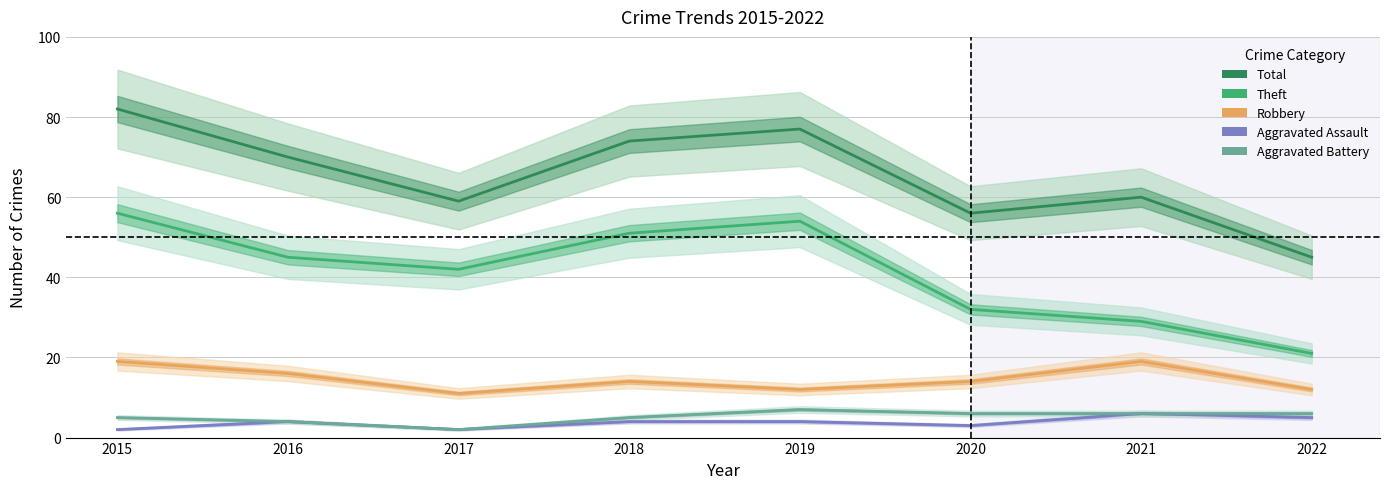

True or false: Aggravated Assault and Total cross at least once.

False